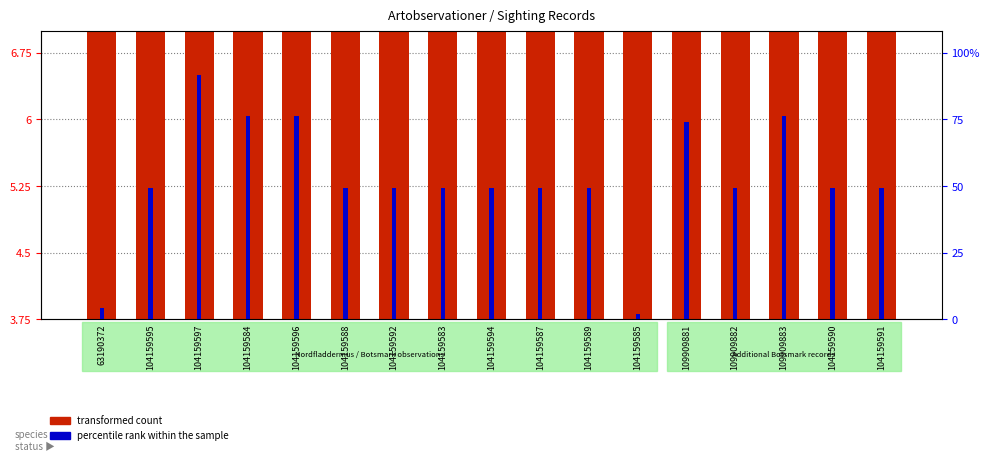

Rank the categories by transformed count value from lowest to highest.

63190372, 104159583, 104159584, 104159585, 104159587, 104159588, 104159589, 104159590, 104159591, 104159592, 104159594, 104159595, 104159596, 104159597, 109909881, 109909882, 109909883